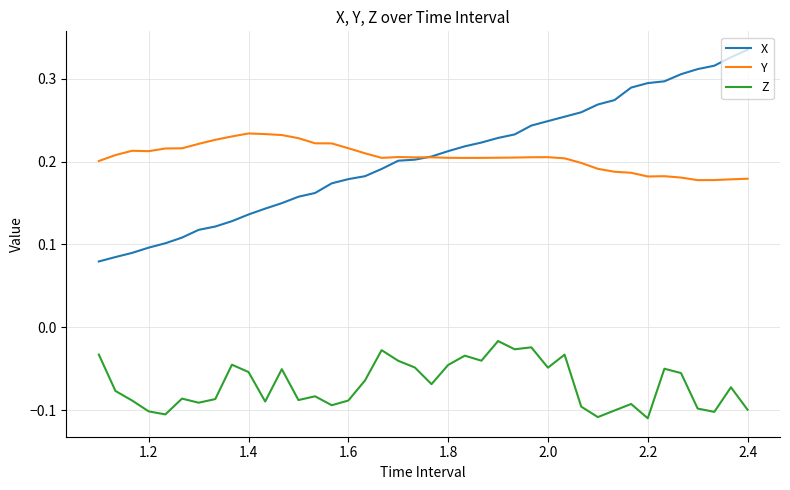

Which series has the widest spread of values?

X